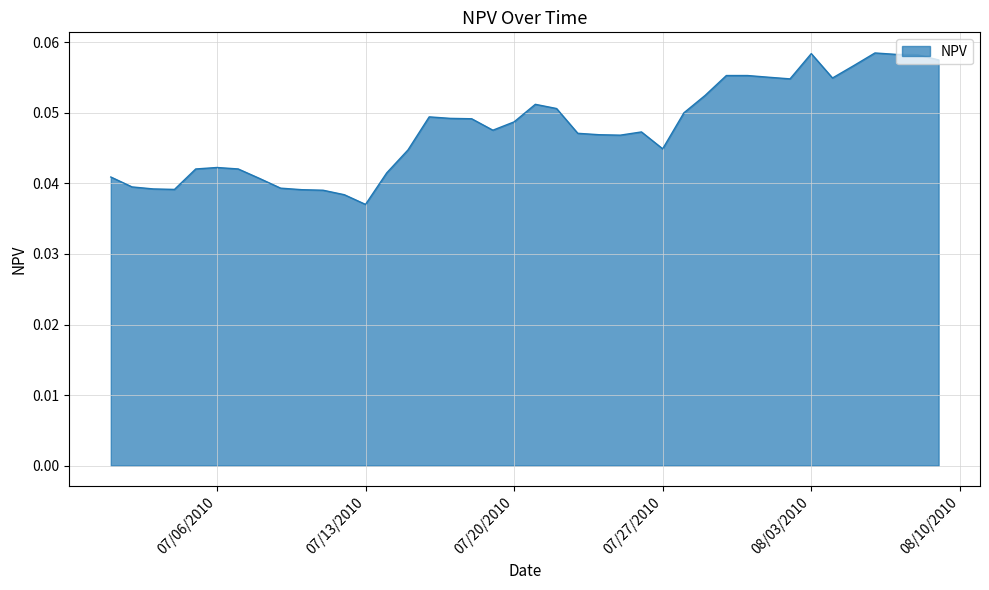

Does the chart have visible grid lines?

Yes